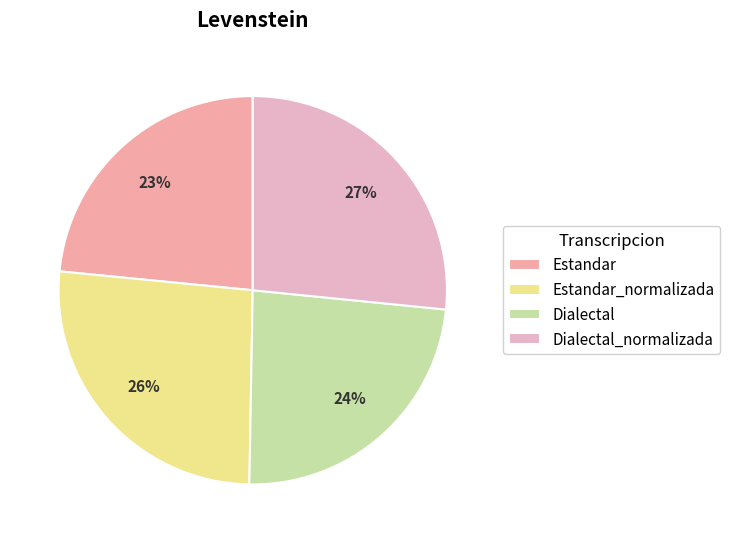

The Estandar_normalizada slice represents 21% of the pie. True or false?

False